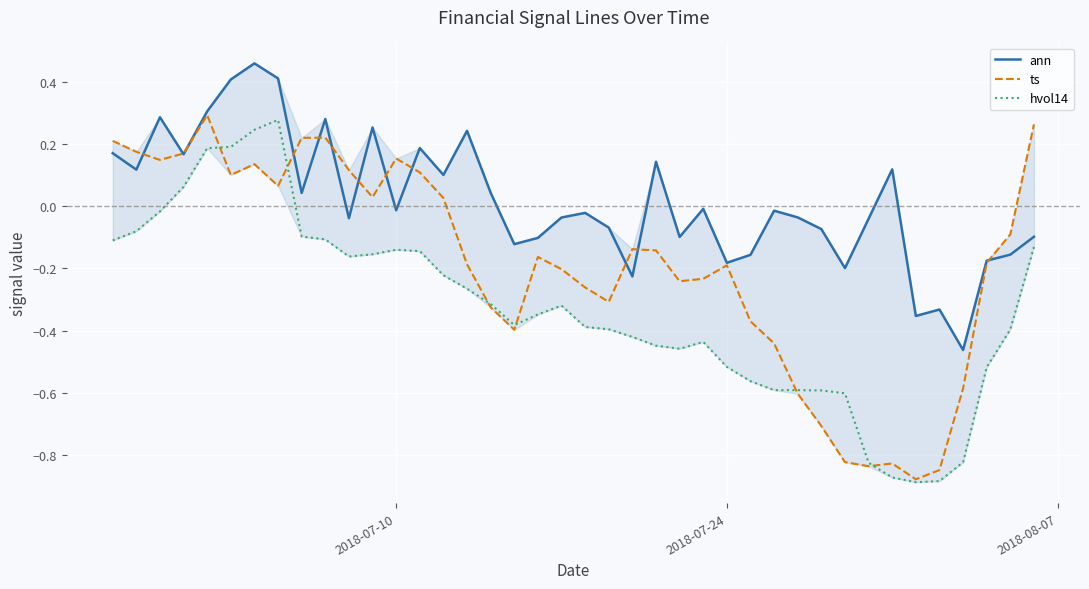

How many lines are shown in the chart?

3